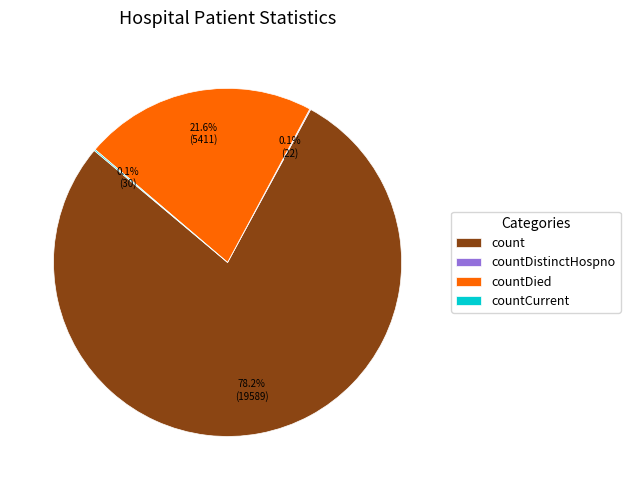

What is the largest slice in the pie chart?

count